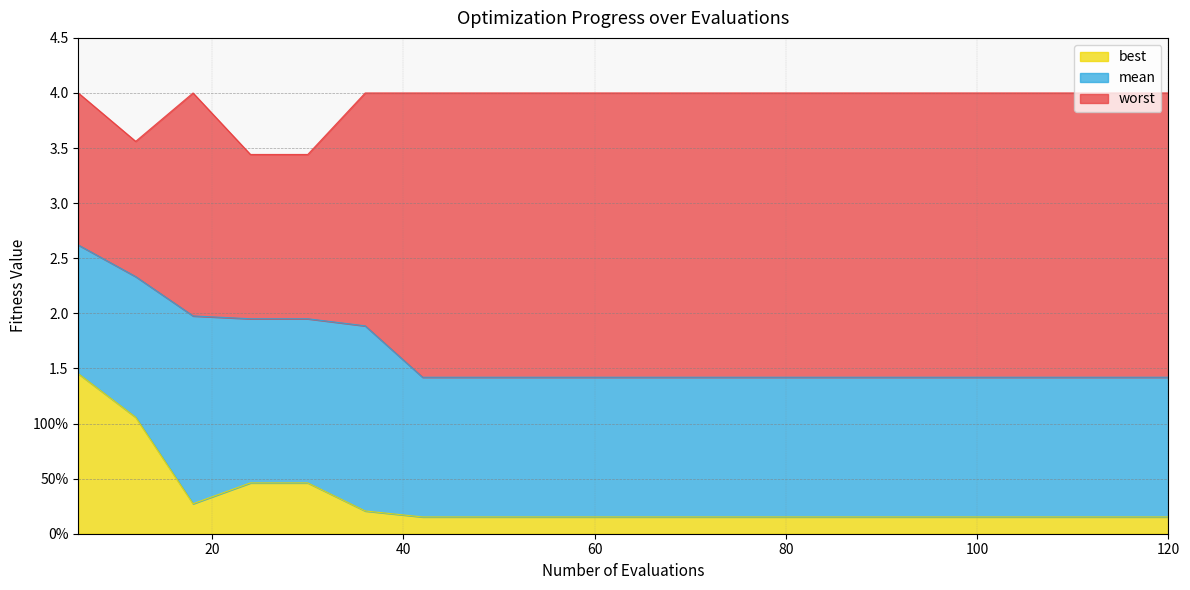

Between 6 and 84, which series saw the biggest shift?

best